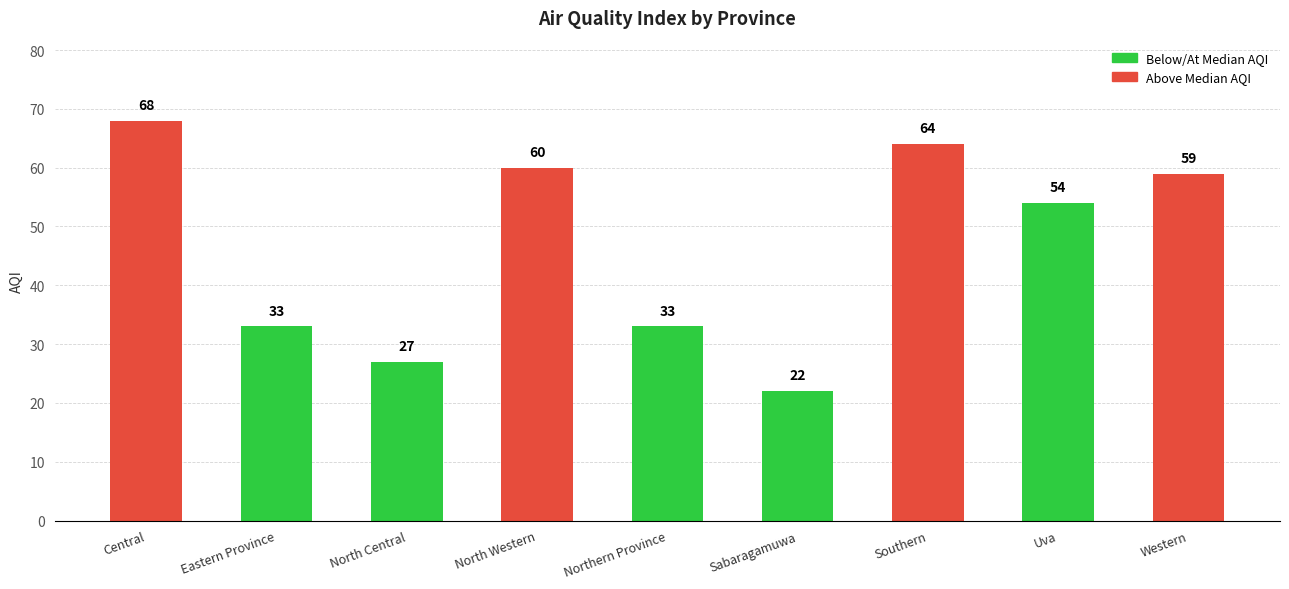

Where is the data nearest to the value 45?

Uva